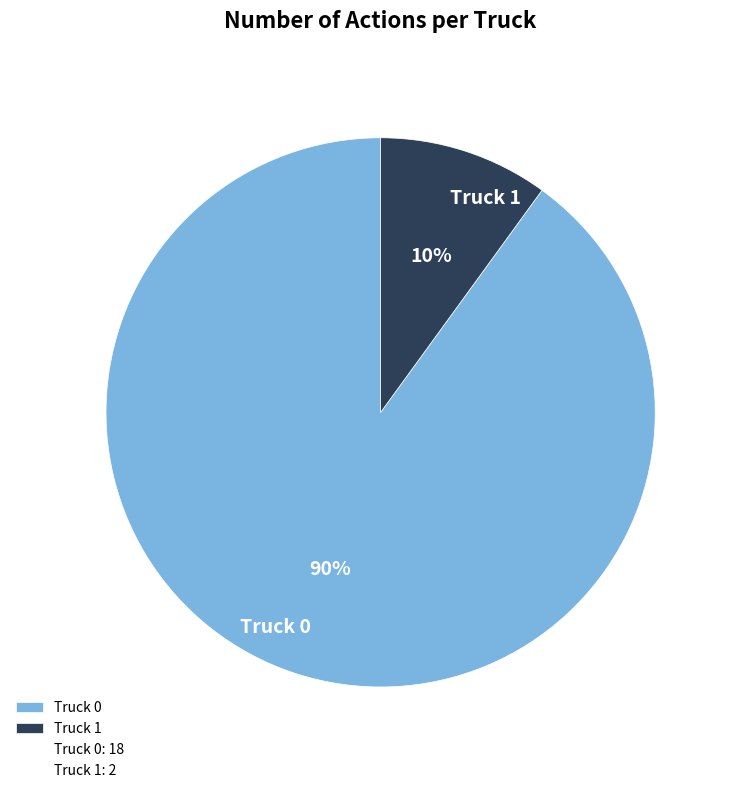

Does Truck 1 represent more than half of the total?

No